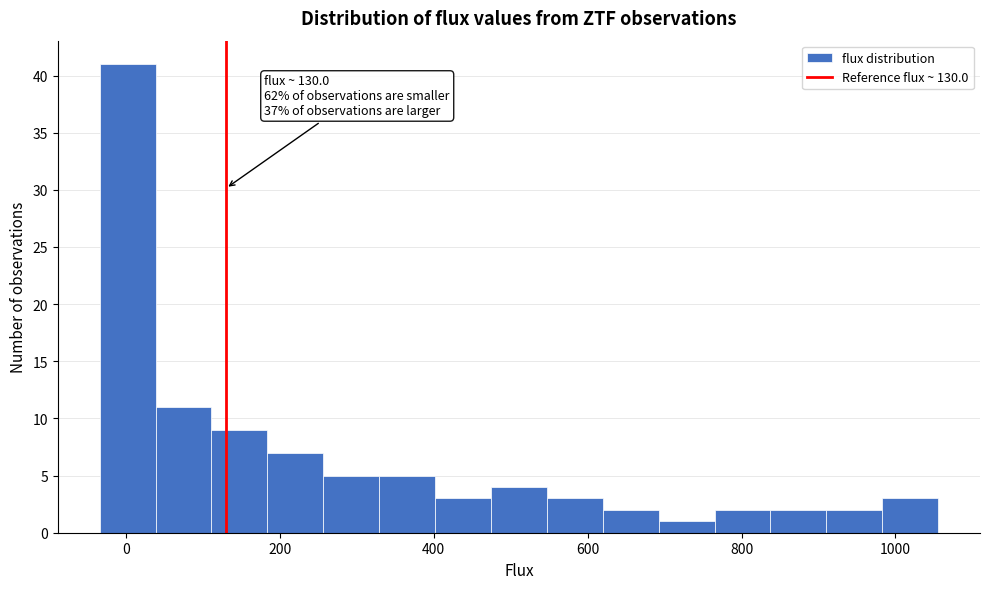

Around what value on the x-axis is the tallest bar? Give the approximate position of its centre, as read against the axis.

0